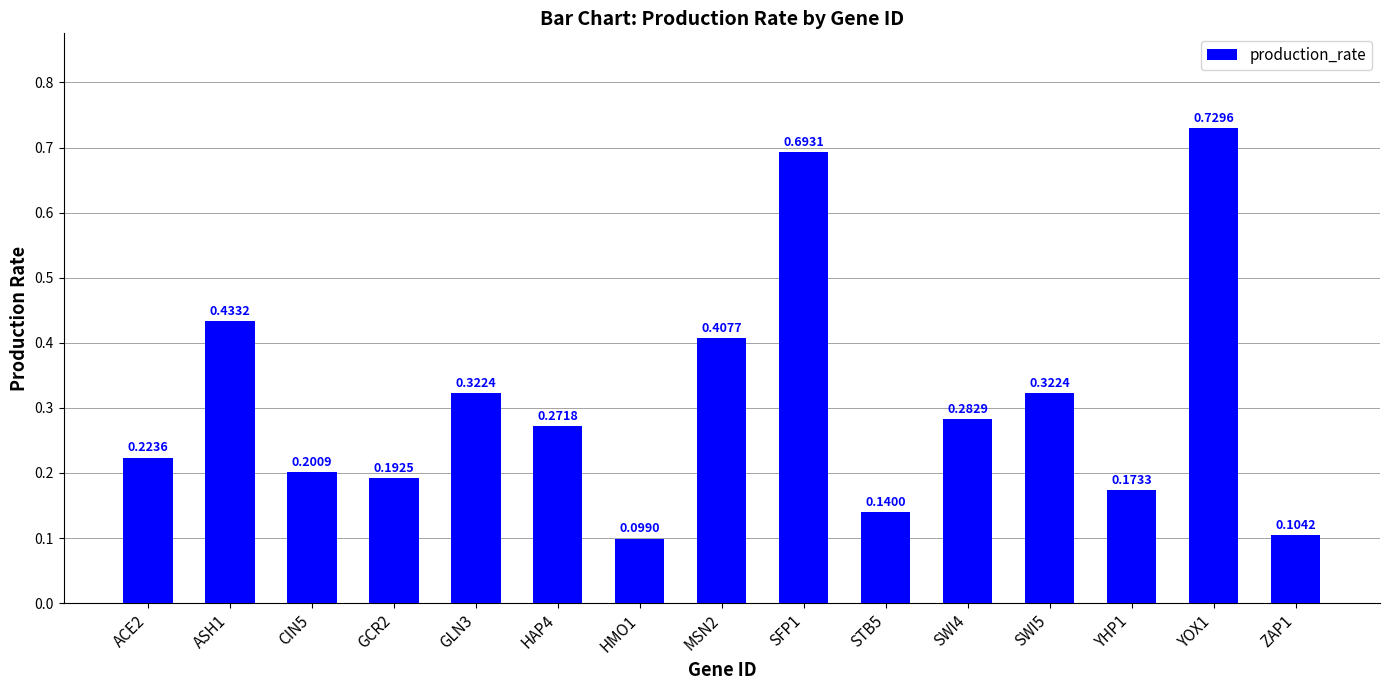

What is the change in value from ASH1 to SWI4?

-0.2